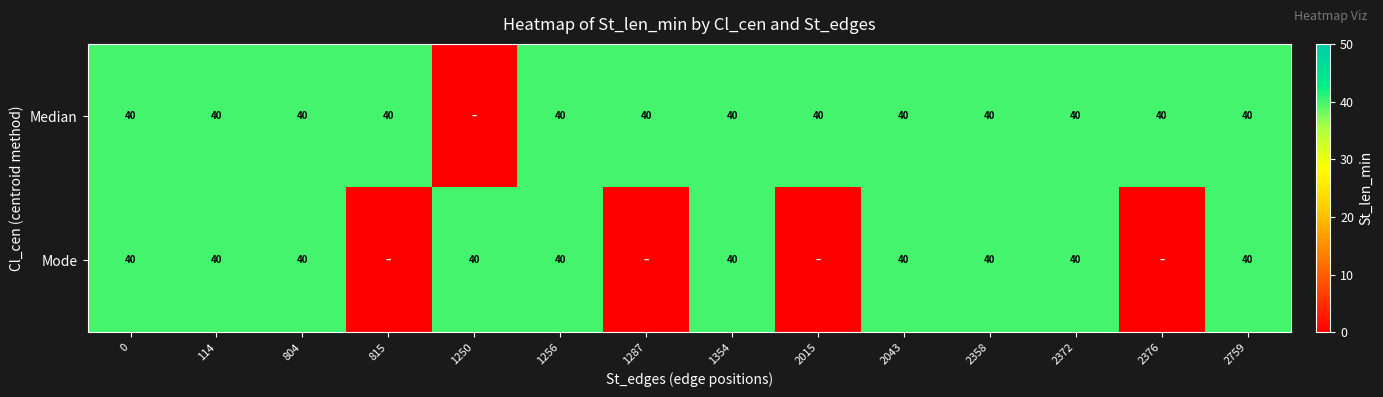

At how many categories does at least one series exceed 29?

14